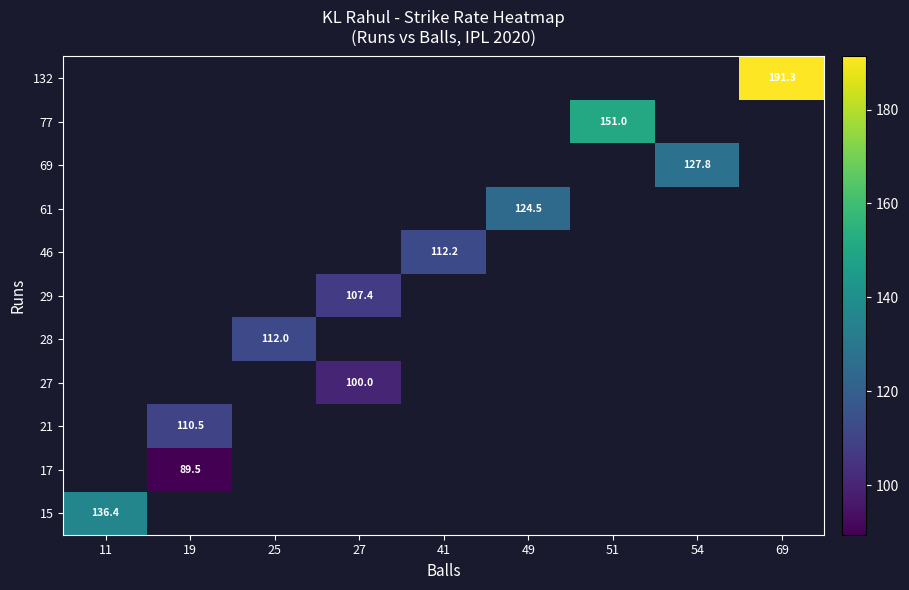

Count the number of categories in the chart.

9